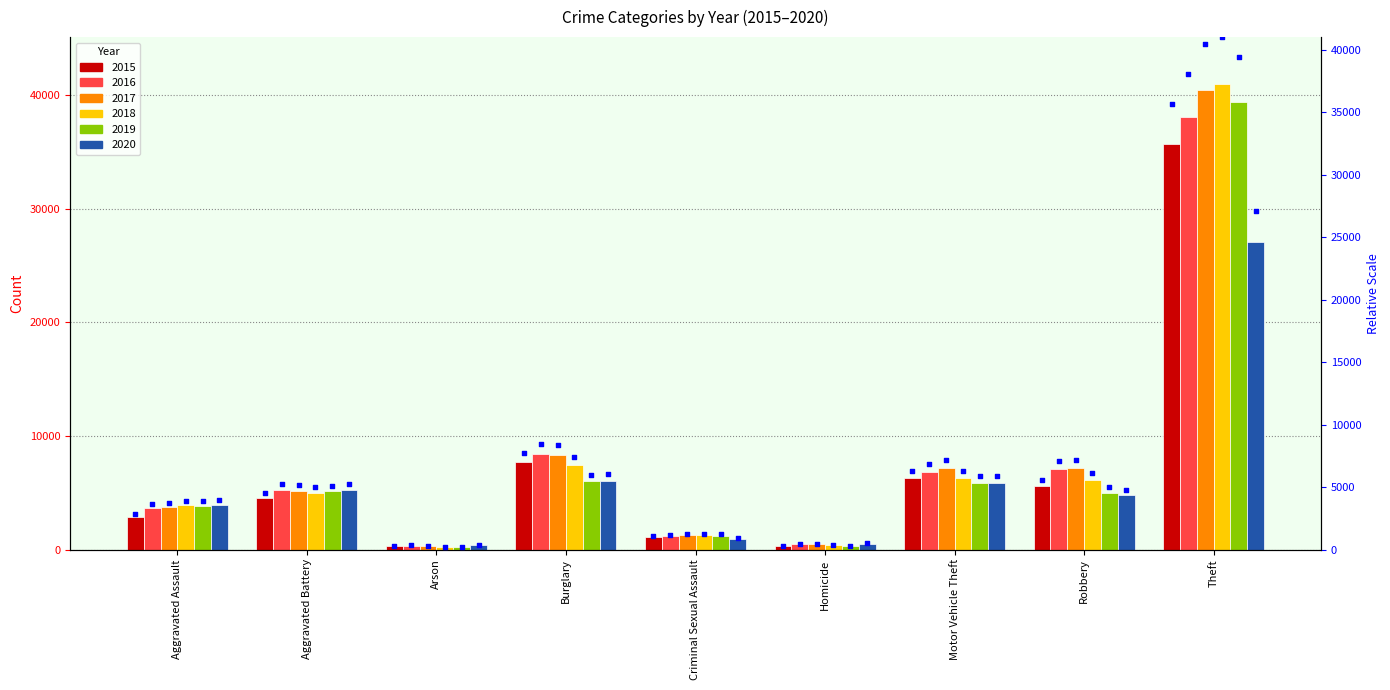

What is the change in value from Robbery to Theft?

+30074